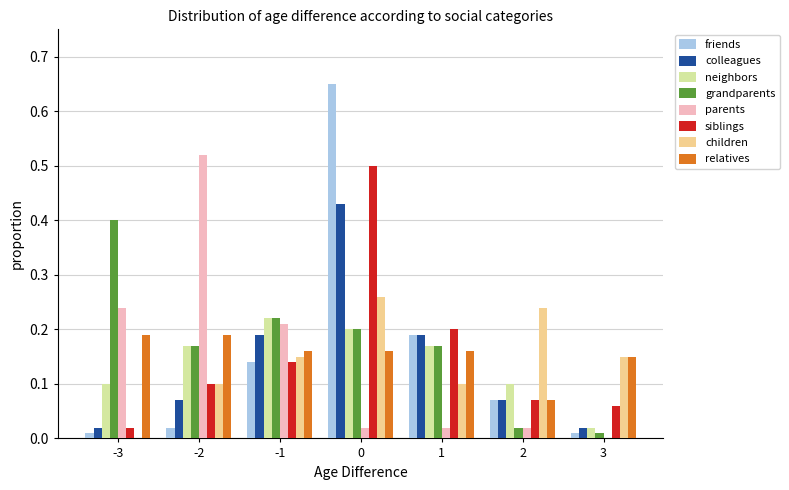

The grandparents series shows 0.1 at -1. True or false?

False